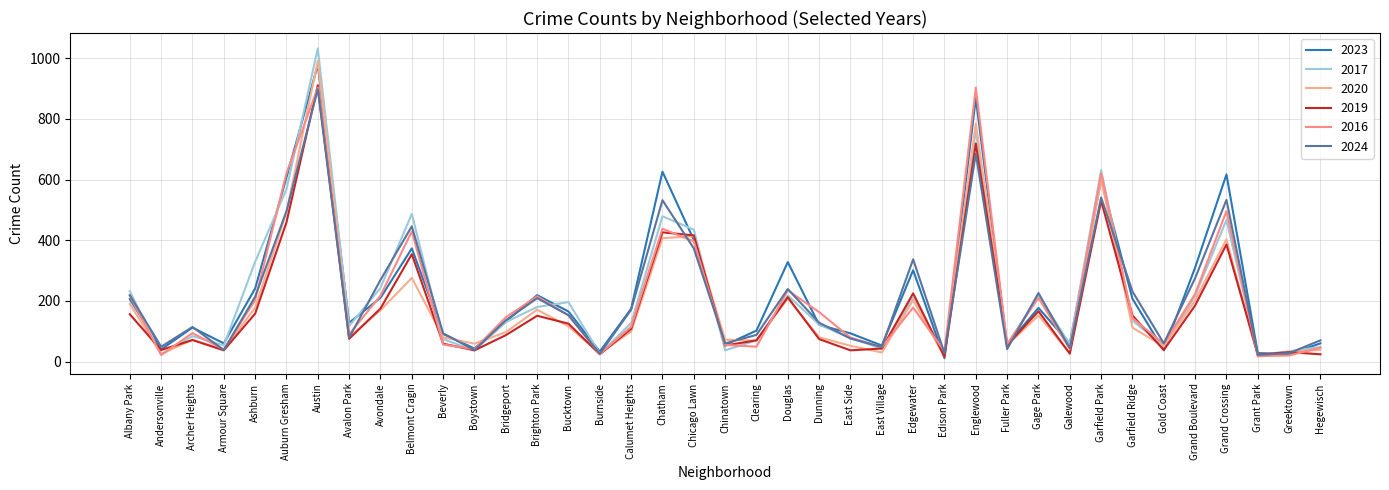

What is the value of the 2016 point at the 8th from the left?

90